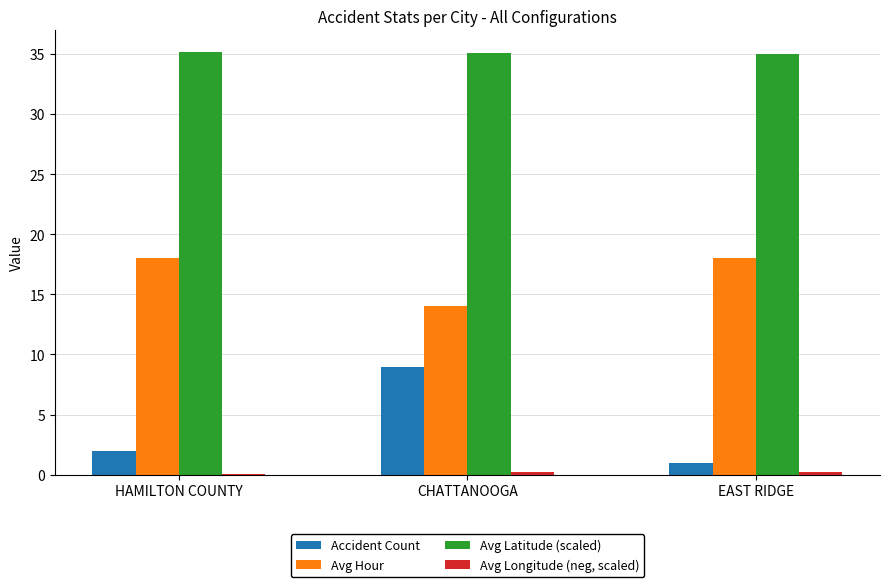

Between CHATTANOOGA and EAST RIDGE, which series saw the biggest shift?

Accident Count